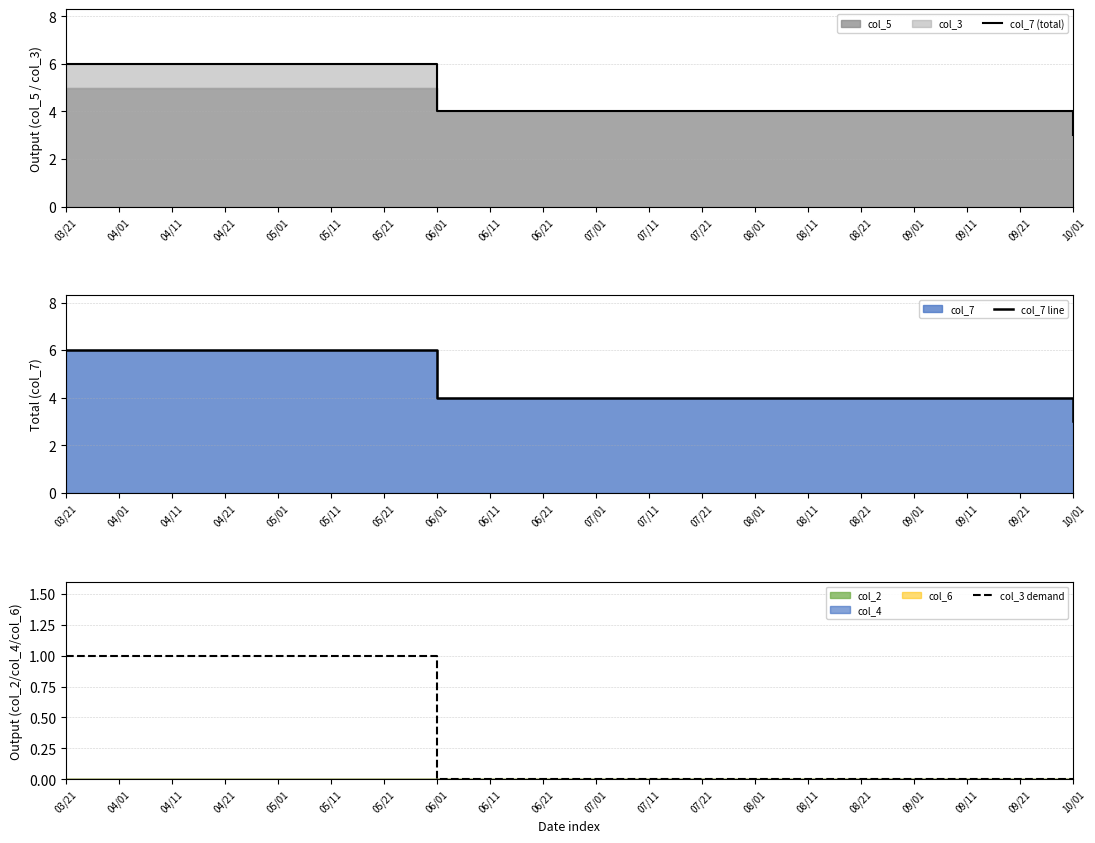

What is the minimum value for col_7 line?

3